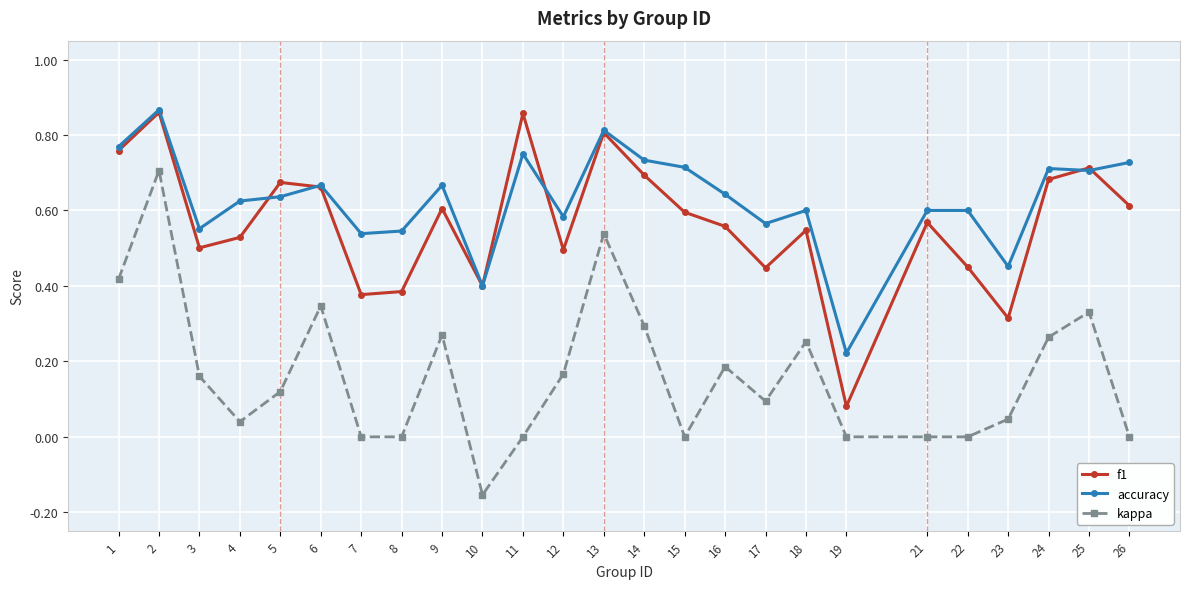

Where is the first local maximum for f1?

2